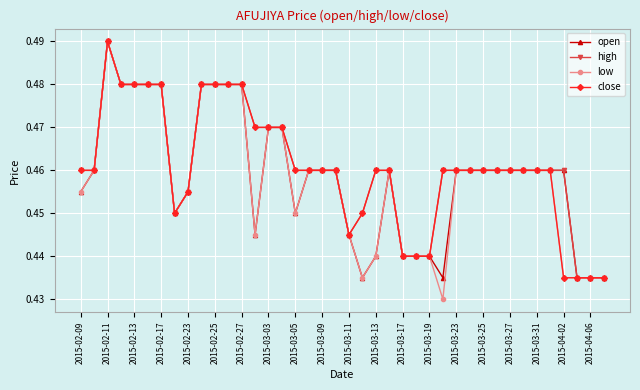

Which series has the widest spread of values?

low